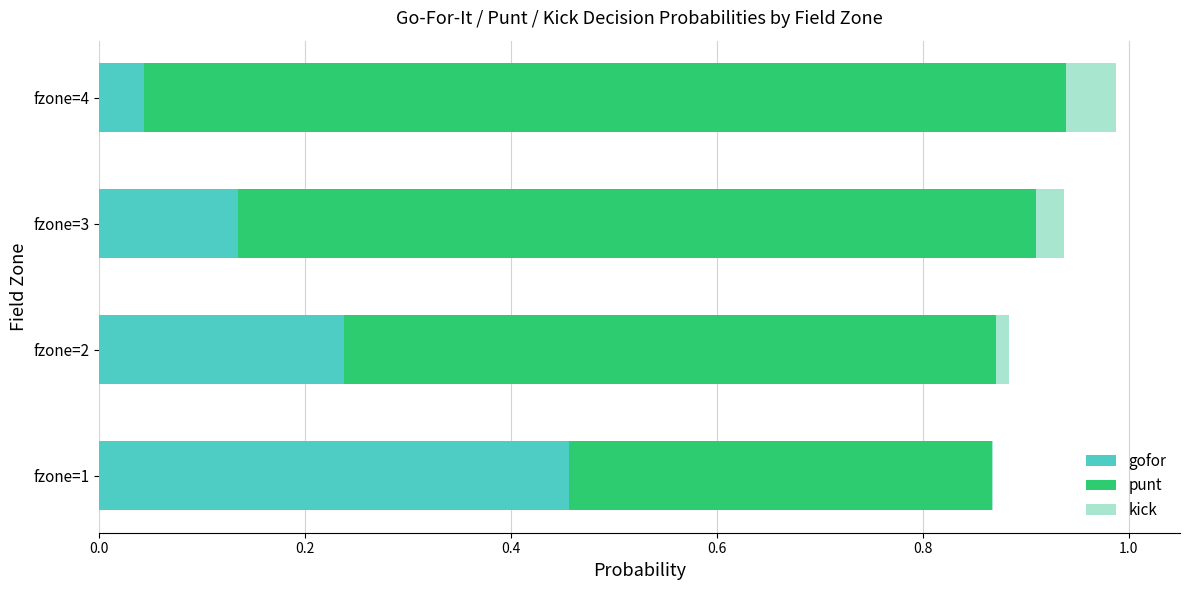

At which label does gofor reach its peak?

fzone=1